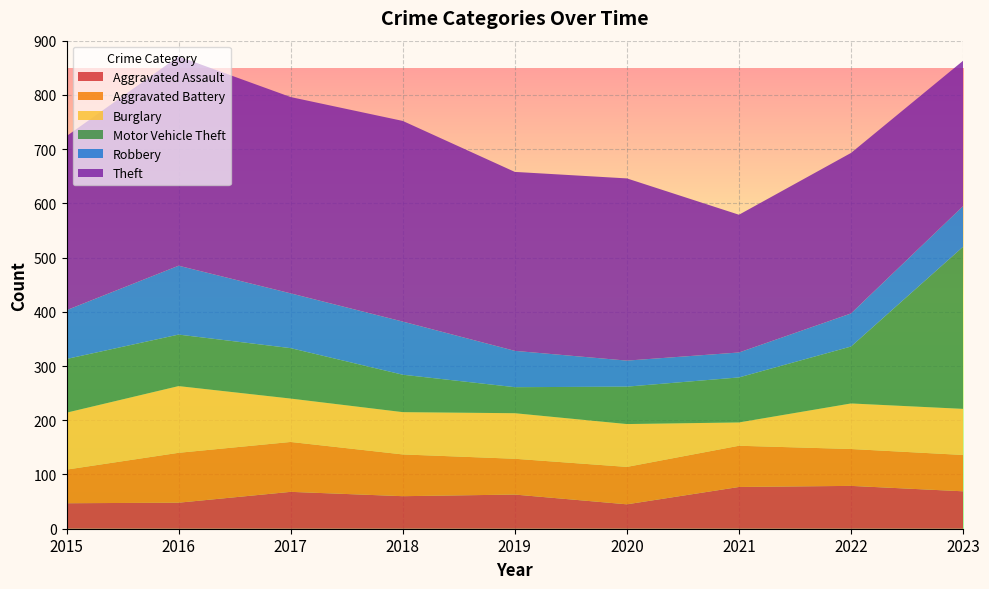

Reading left to right, what are all the values shown in this chart?

Aggravated Assault: 47	48	68	60	63	45	77	79	69
Aggravated Battery: 62	92	92	77	66	69	76	68	67
Burglary: 105	123	80	78	84	79	43	84	85
Motor Vehicle Theft: 99	95	93	69	48	69	83	105	299
Robbery: 90	127	101	98	67	48	46	61	75
Theft: 321	386	362	370	330	336	254	296	268